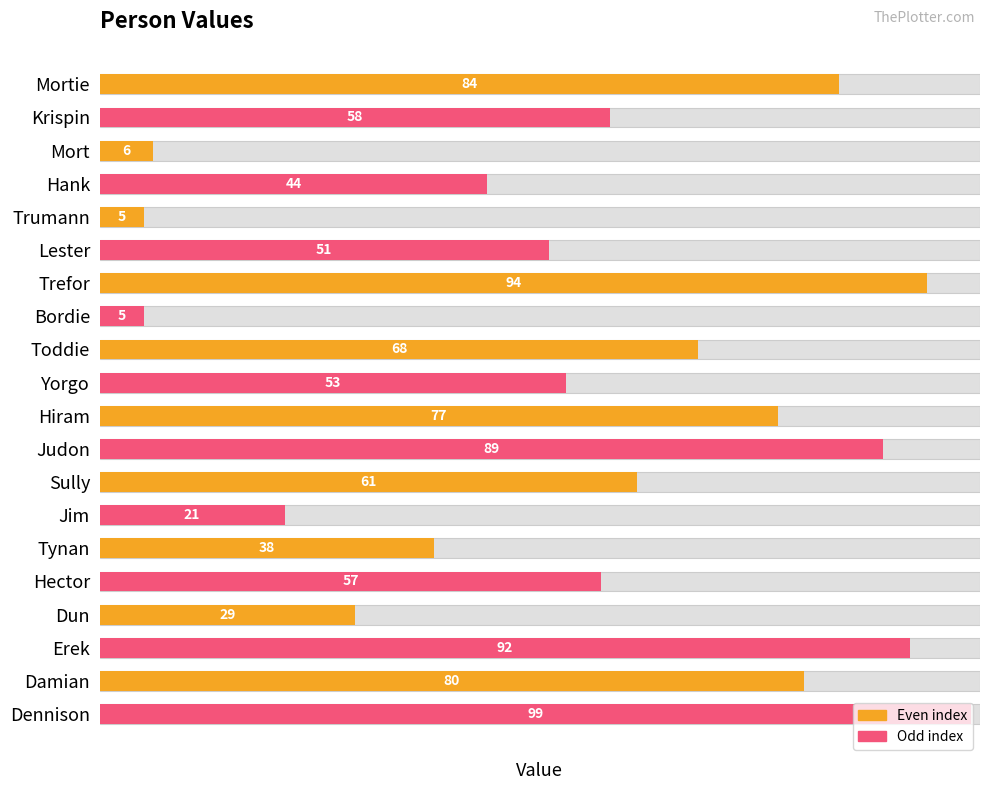

What is the difference between the values at Krispin and Lester?

7